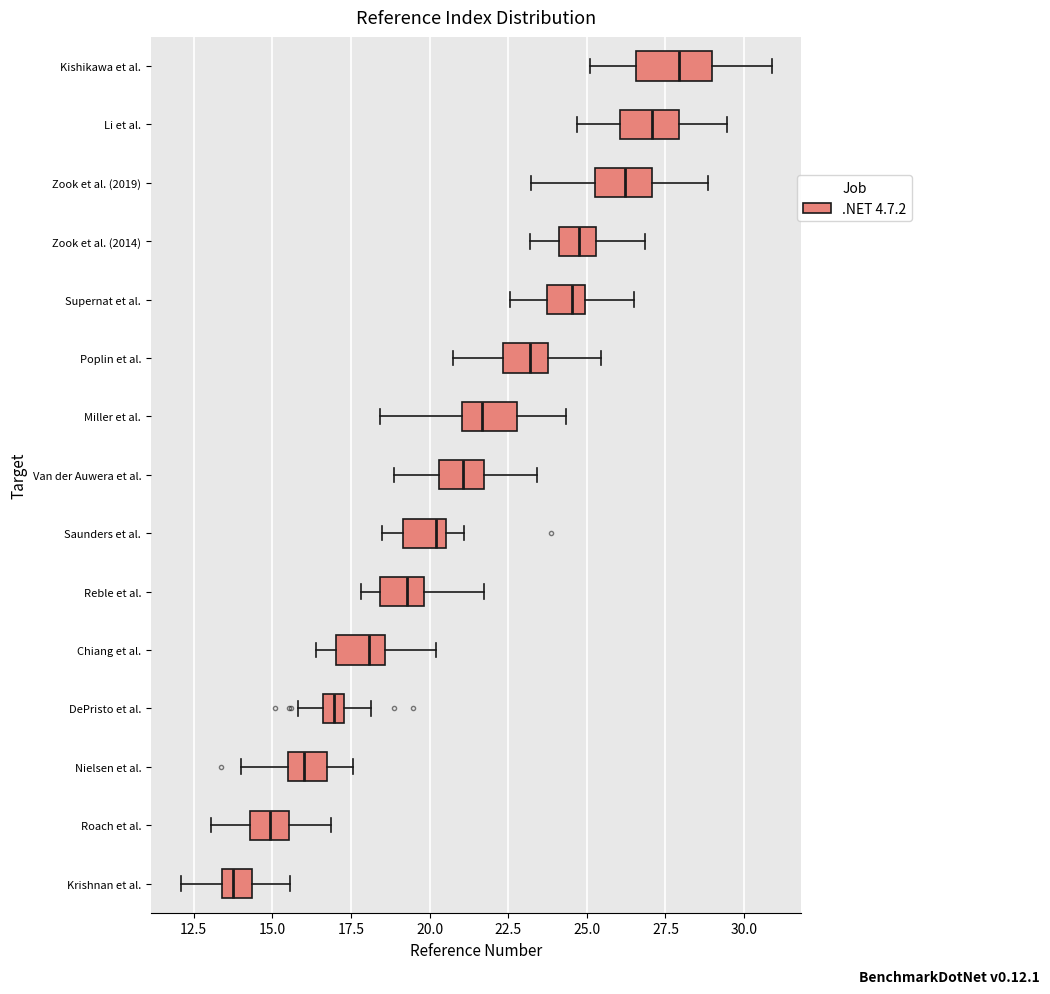

Which box has the furthest to the right median line?

Kishikawa et al.